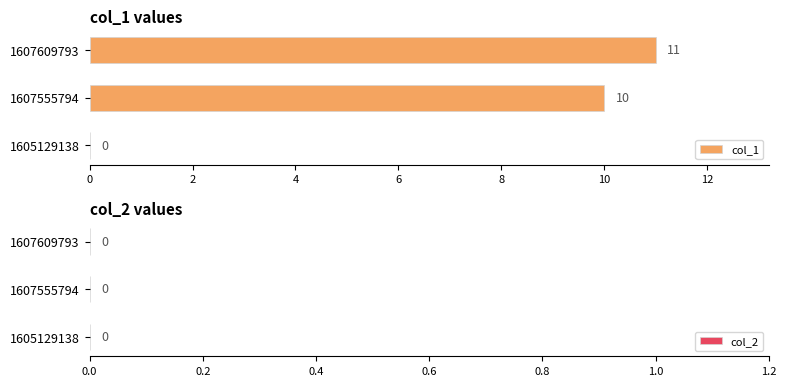

How many categories are shown in the chart?

3